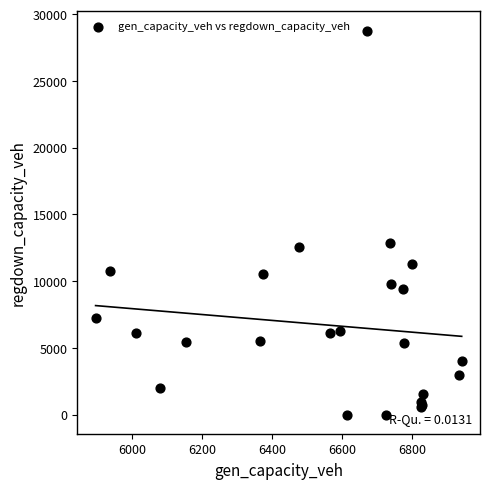

What Y value in the scatter plot is closest to 14384?

12867.4